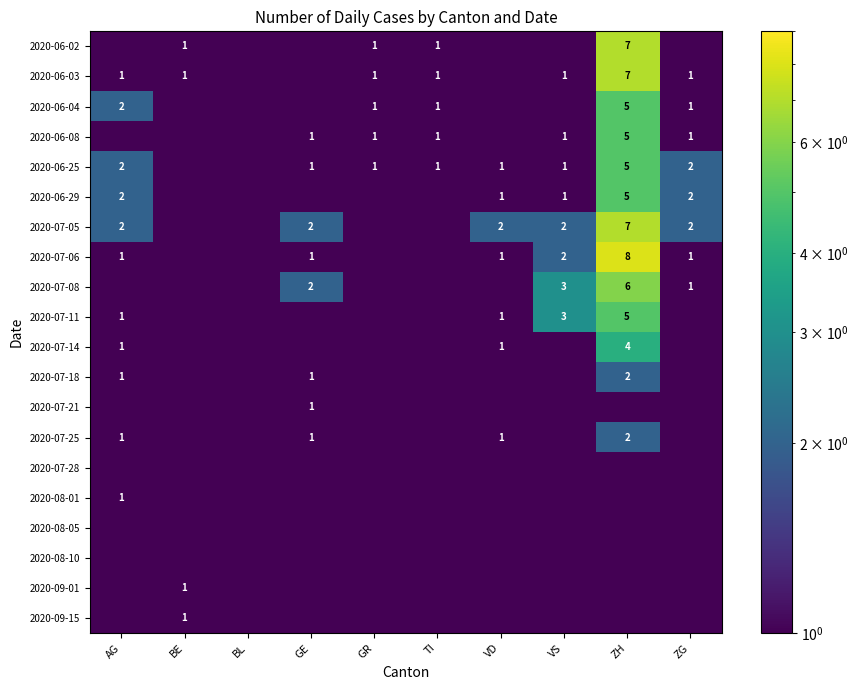

The 2020-07-11 series shows 1.0 at VD. True or false?

True